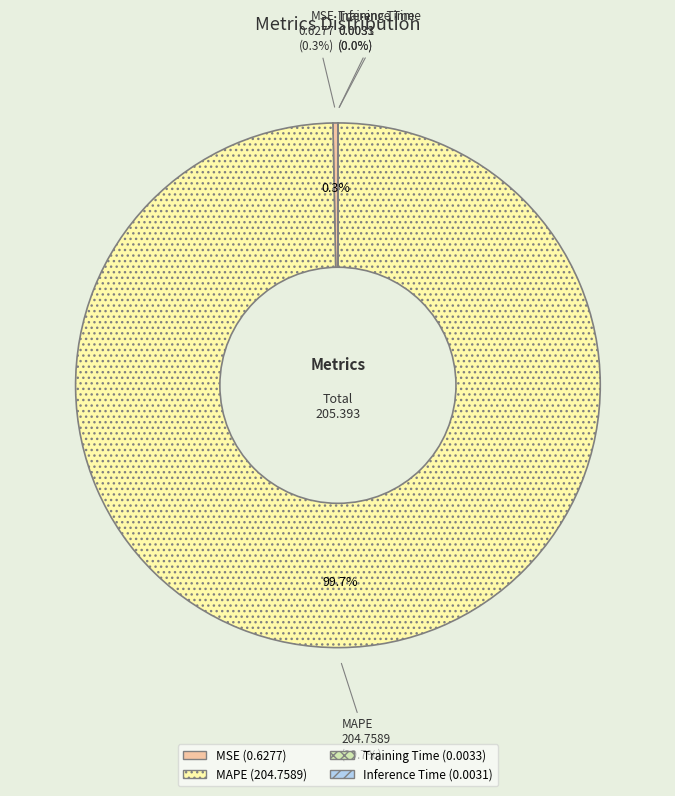

To the nearest percent, what percentage of the pie is MAPE?

100%